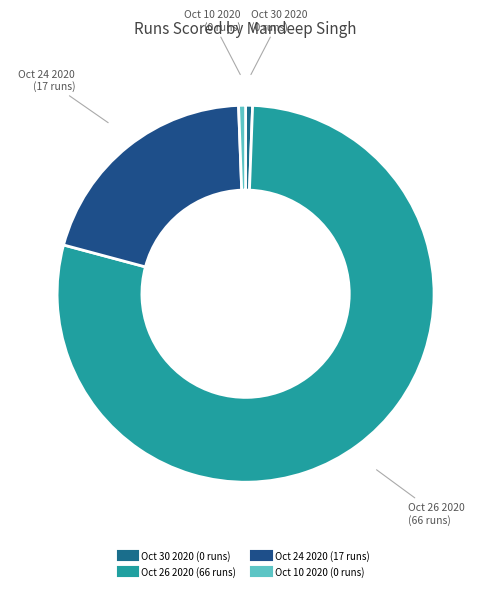

Count the number of slices in the pie.

4